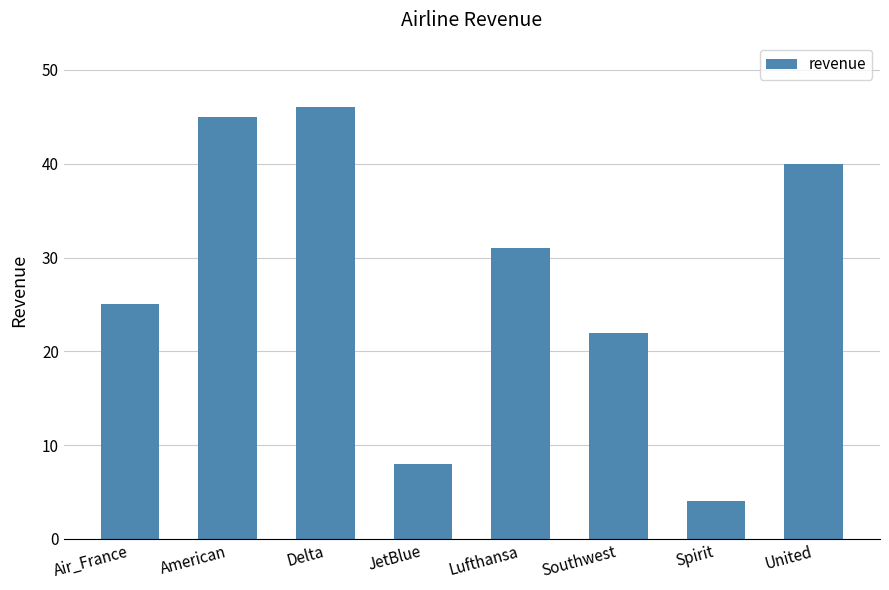

Approximately how many times larger is the value at United compared to Southwest?

1.8